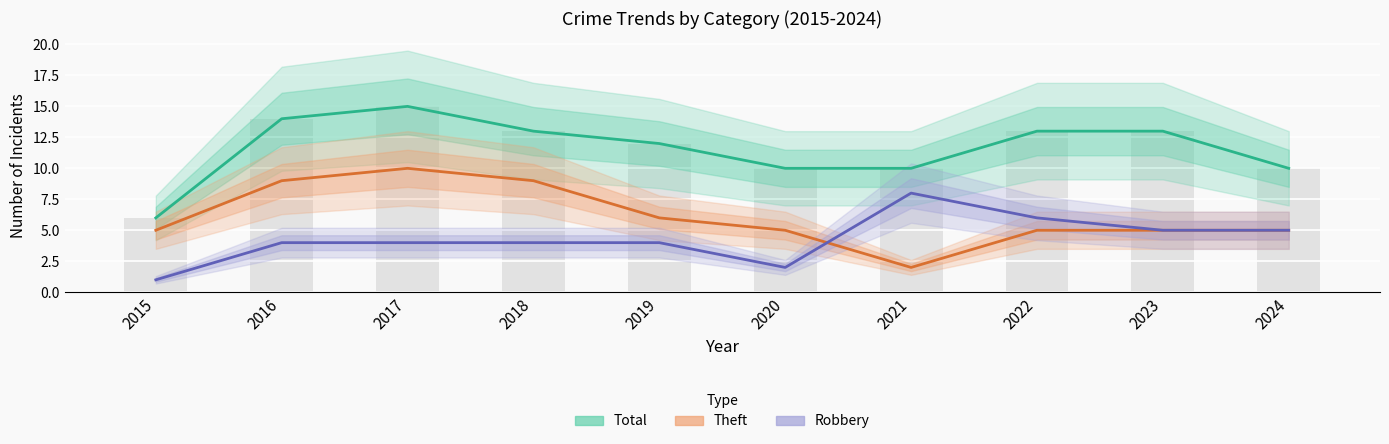

List the series in order of their peak value, lowest first.

Robbery, Theft, Total